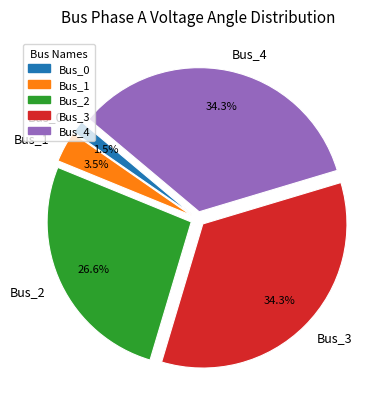

Which has a higher value, Bus_2 or Bus_4?

Bus_4